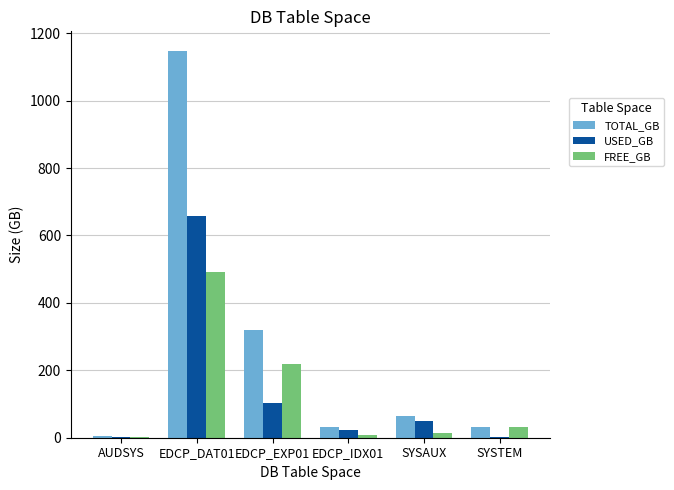

Is it true that TOTAL_GB equals 31.0 at EDCP_IDX01?

True